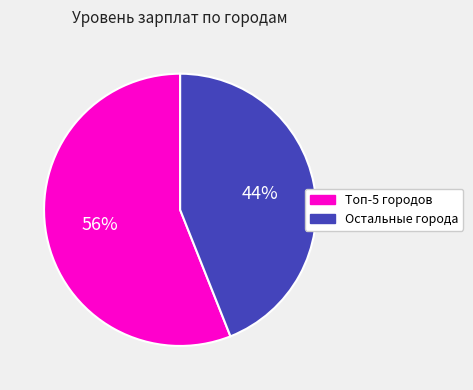

How many segments does this pie chart have?

2